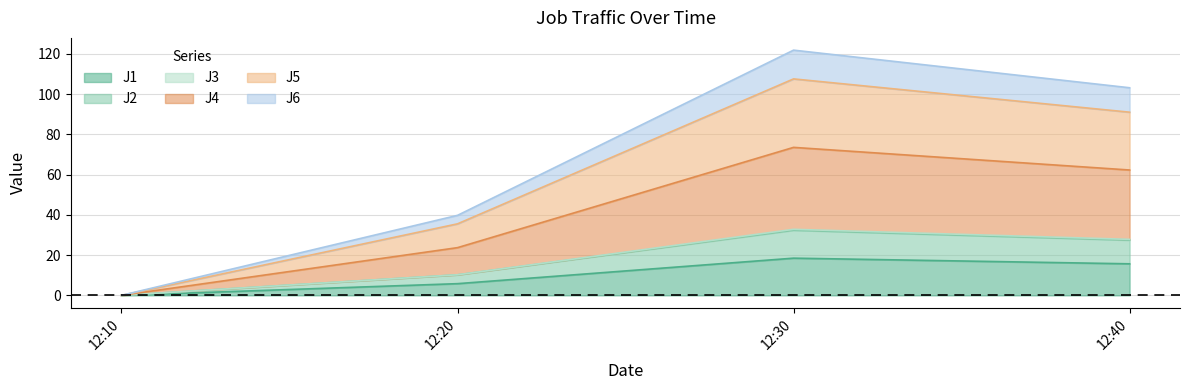

At how many categories does at least one series exceed 91?

2